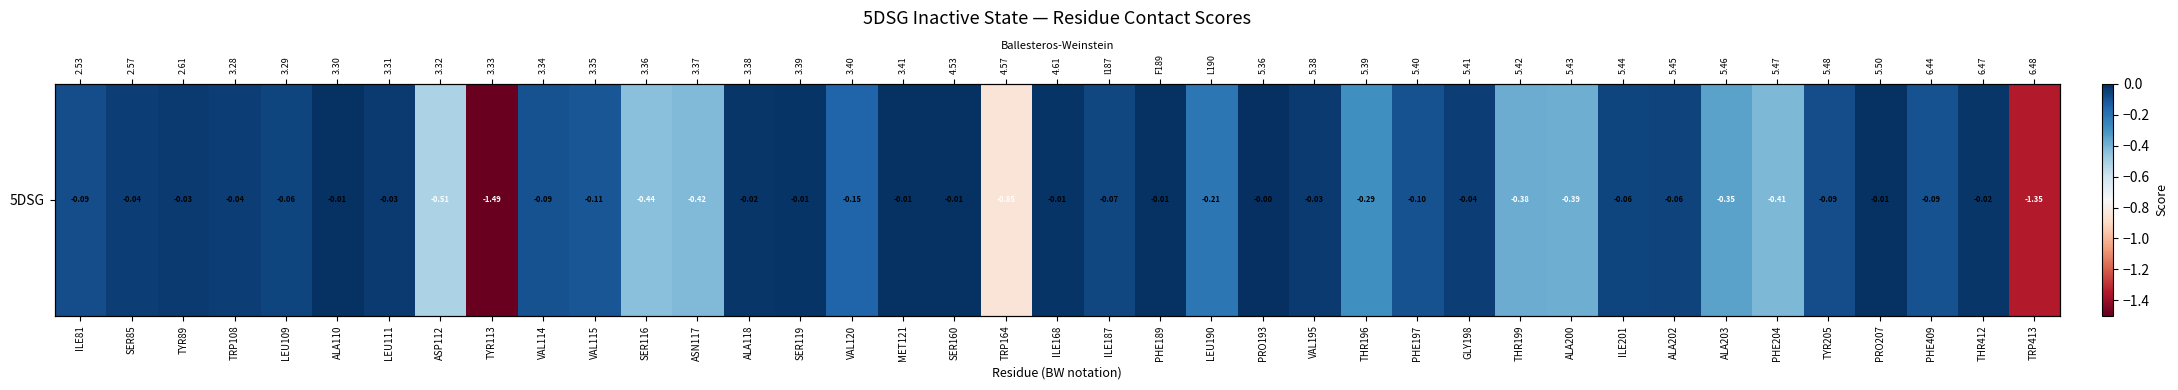

True or false: the data shows -0.0 at LEU111.

False